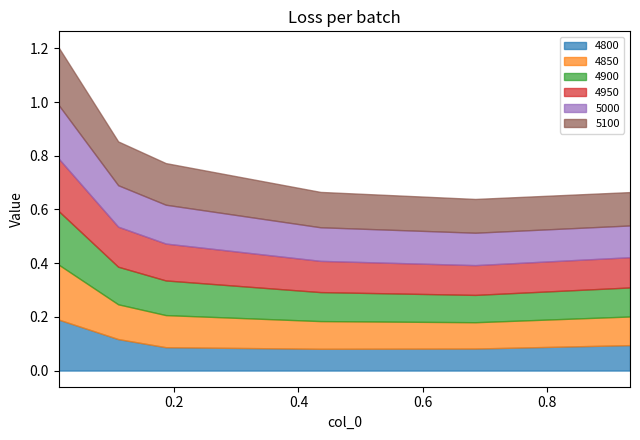

Which category has the lowest value in the 5000 series?

0.9342465753424658